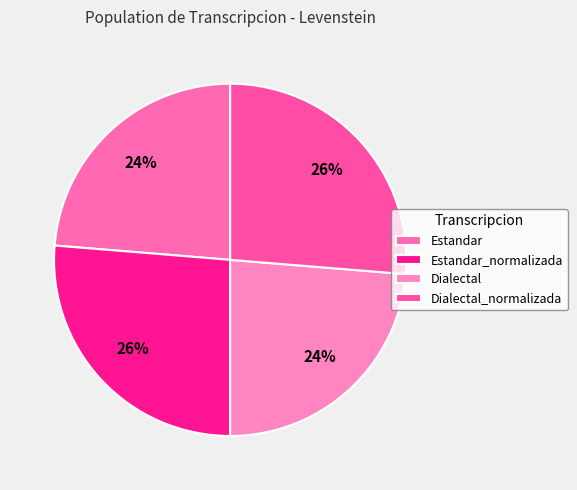

How many segments does this pie chart have?

4